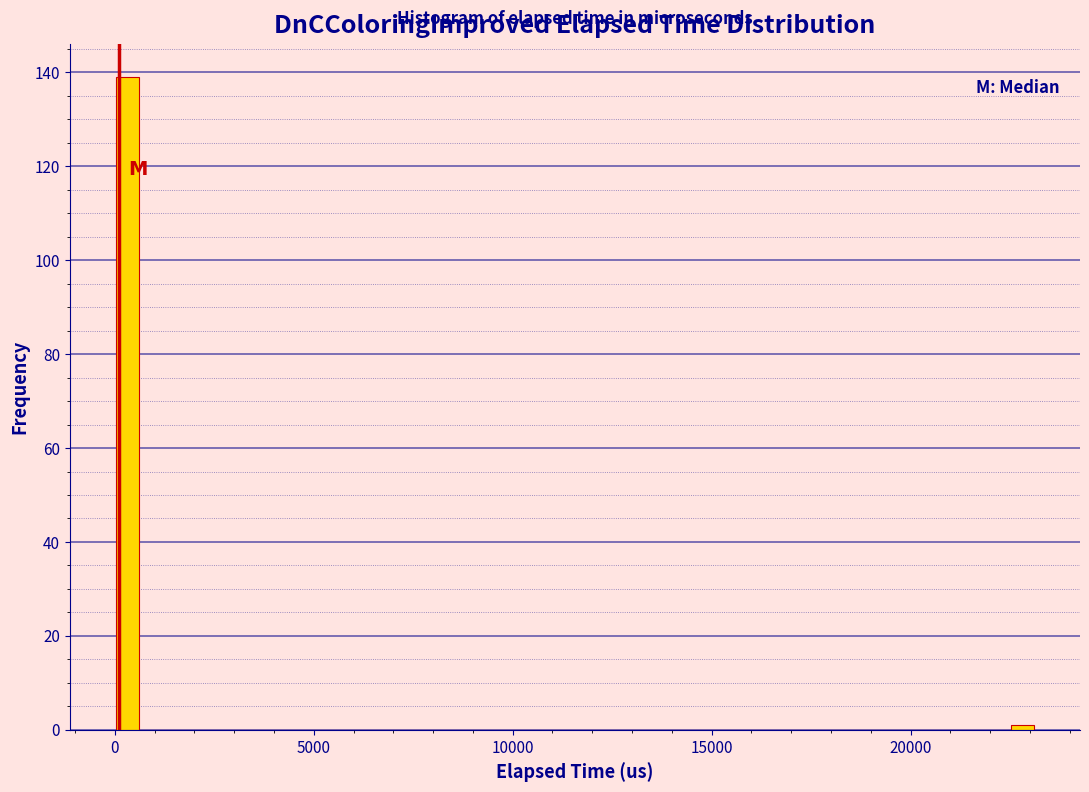

Read against the x-axis, roughly where is the centre of the tallest bar?

500